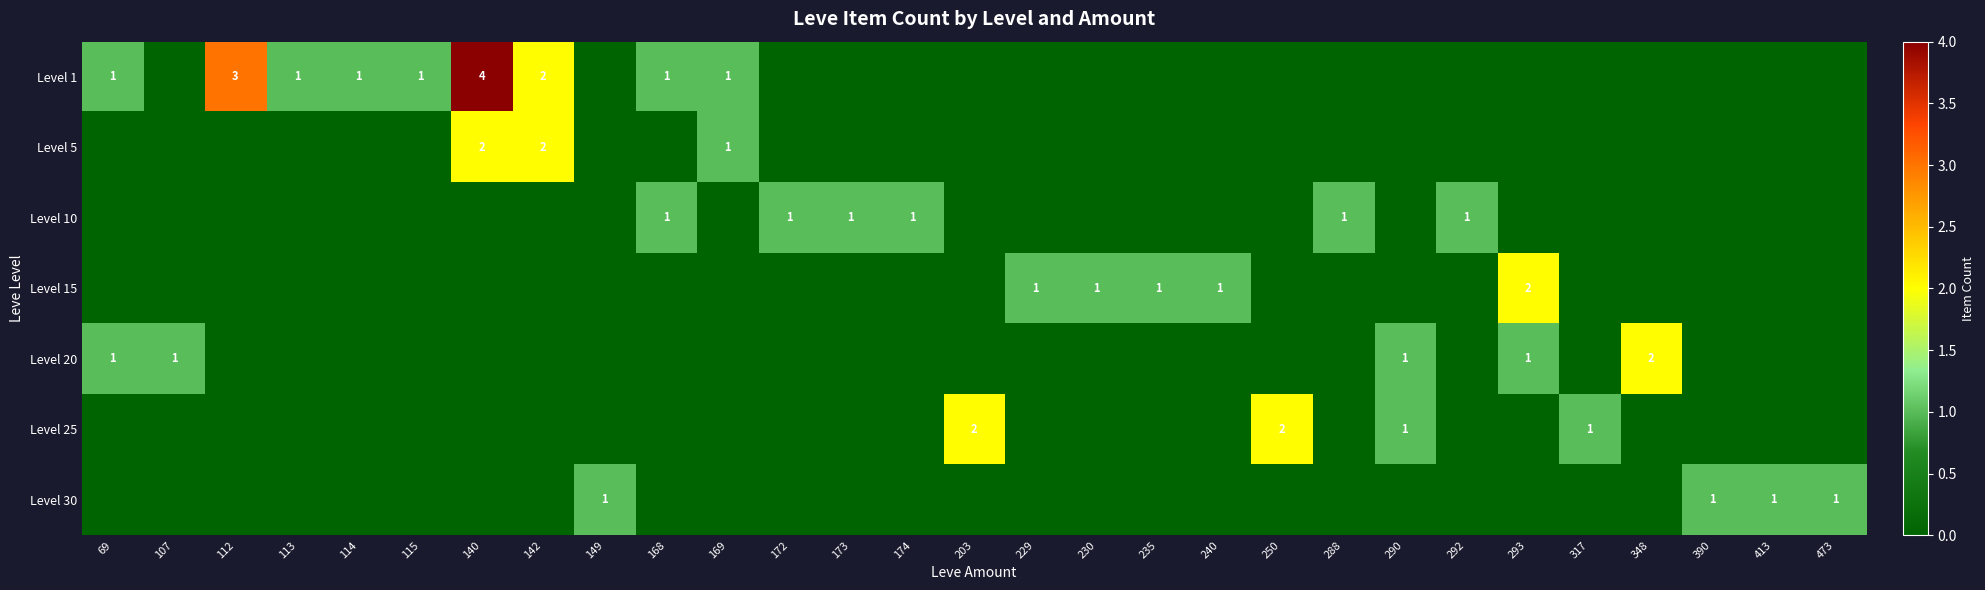

Is it true that Level 10 equals 1 at 172?

True